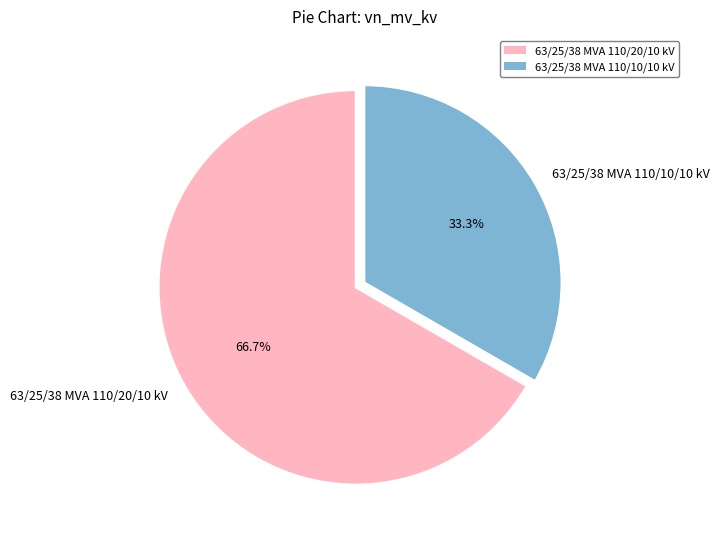

To the nearest percent, what is the difference between the 63/25/38 MVA 110/20/10 kV and 63/25/38 MVA 110/10/10 kV slice percentages?

33%